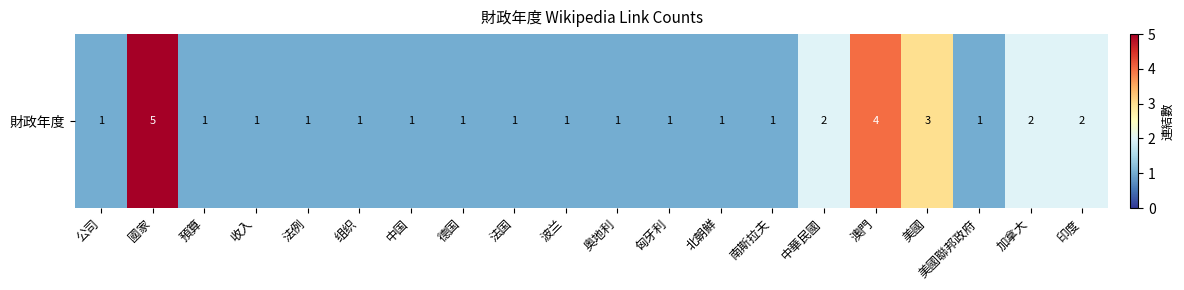

Which has a higher value, 美國聯邦政府 or 匈牙利?

美國聯邦政府